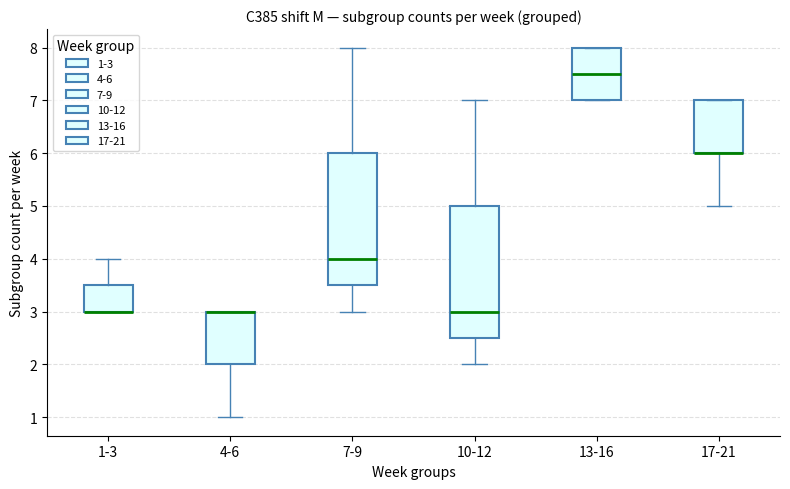

Reading left to right, transcribe this box plot: for each box, give where its median line is, the range the box spans, and where its two whiskers end, as read against the y-axis. The values are not printed on the chart, so give them approximately, as read against the axis.

1-3: median 3.0 (drawn on the box's lower edge), box 3.0 to 3.5, whiskers 3.0 to 4.0
4-6: median 3.0 (drawn on the box's upper edge), box 2.0 to 3.0, whiskers 1.0 to 3.0
7-9: median 4.0, box 3.5 to 6.0, whiskers 3.0 to 8.0
10-12: median 3.0, box 2.5 to 5.0, whiskers 2.0 to 7.0
13-16: median 7.5, box 7.0 to 8.0, whiskers 7.0 to 8.0
17-21: median 6.0 (drawn on the box's lower edge), box 6.0 to 7.0, whiskers 5.0 to 7.0